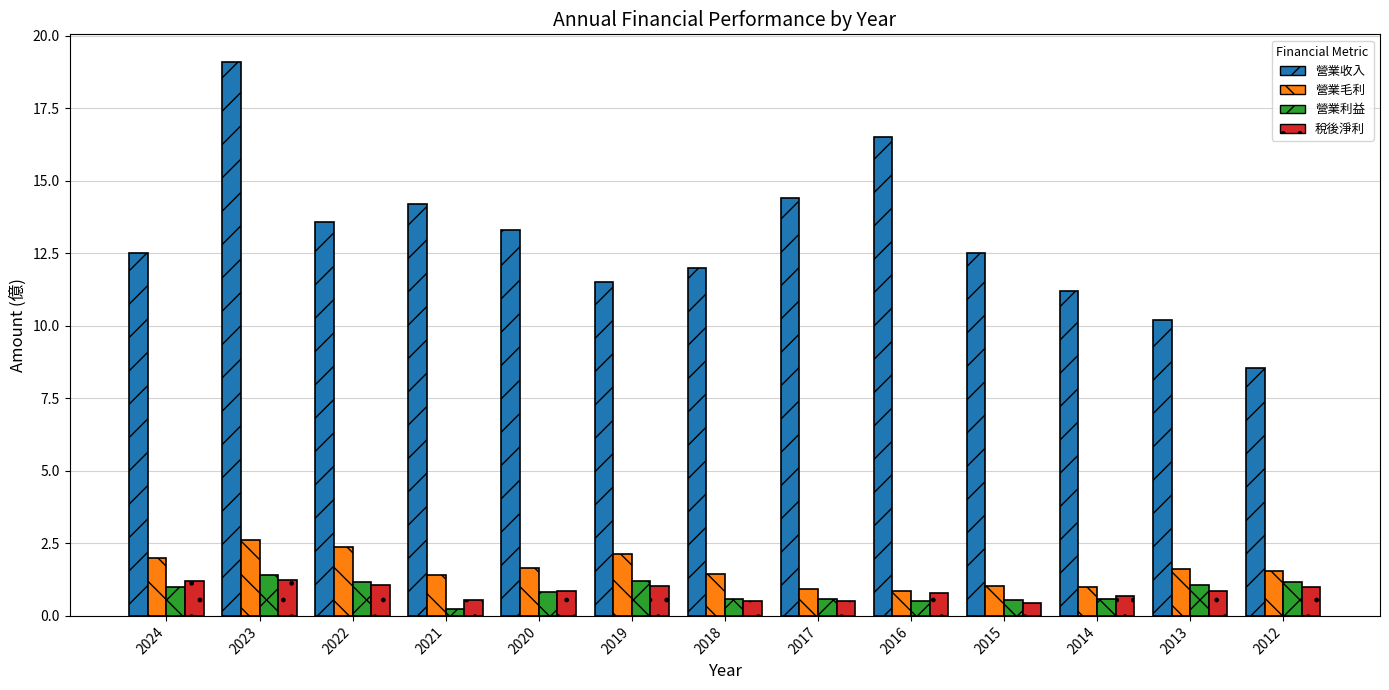

What is the minimum value shown in the chart?

0.2